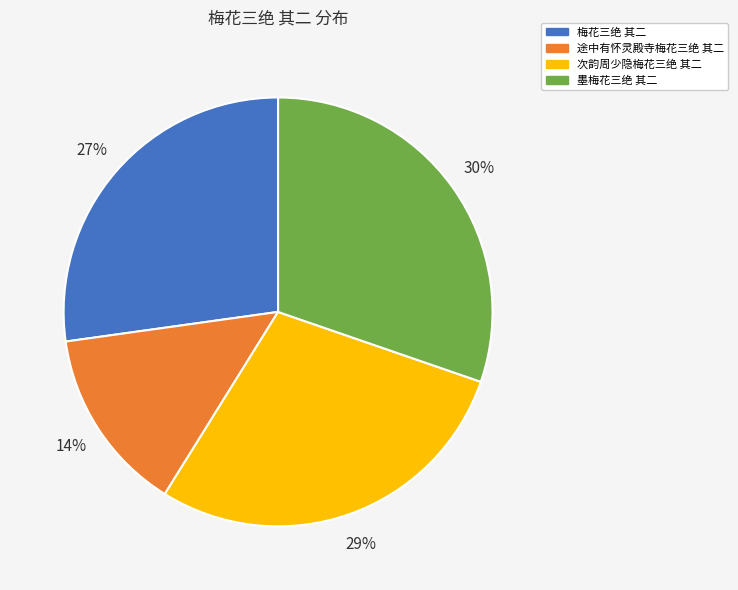

What percentage is the 途中有怀灵殿寺梅花三绝 其二 slice, to the nearest percent?

14%